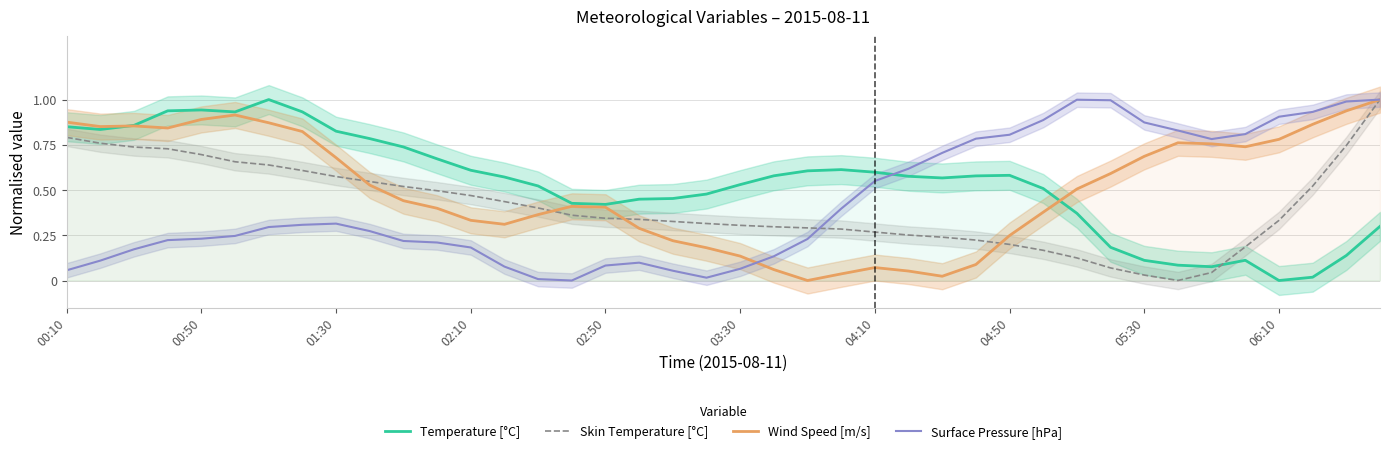

How many intersections are there between Temperature [°C] and Surface Pressure [hPa]?

1